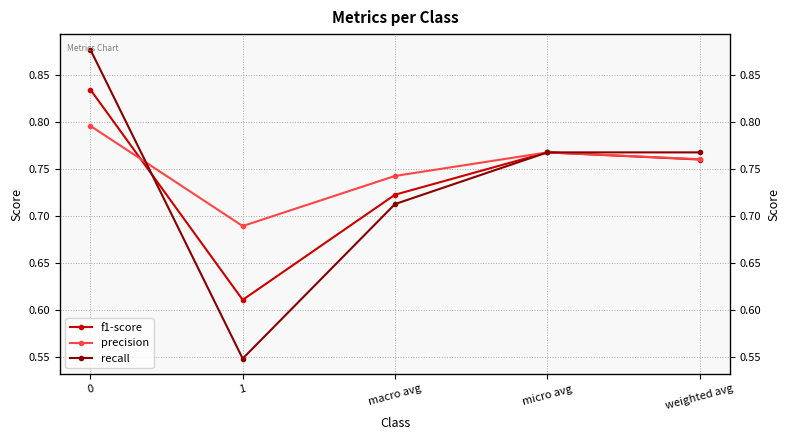

True or false: precision and recall cross at least once.

True